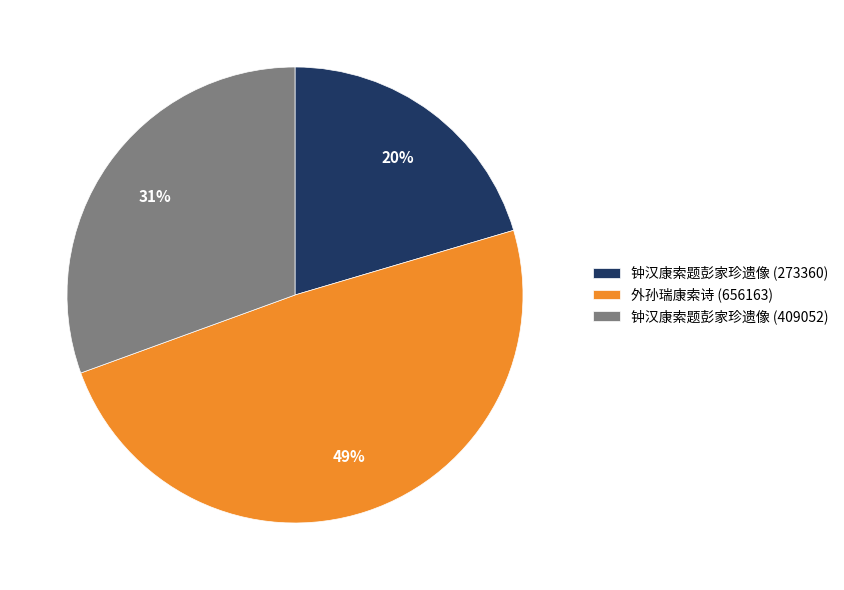

Is there any slice that represents more than half of the pie?

No